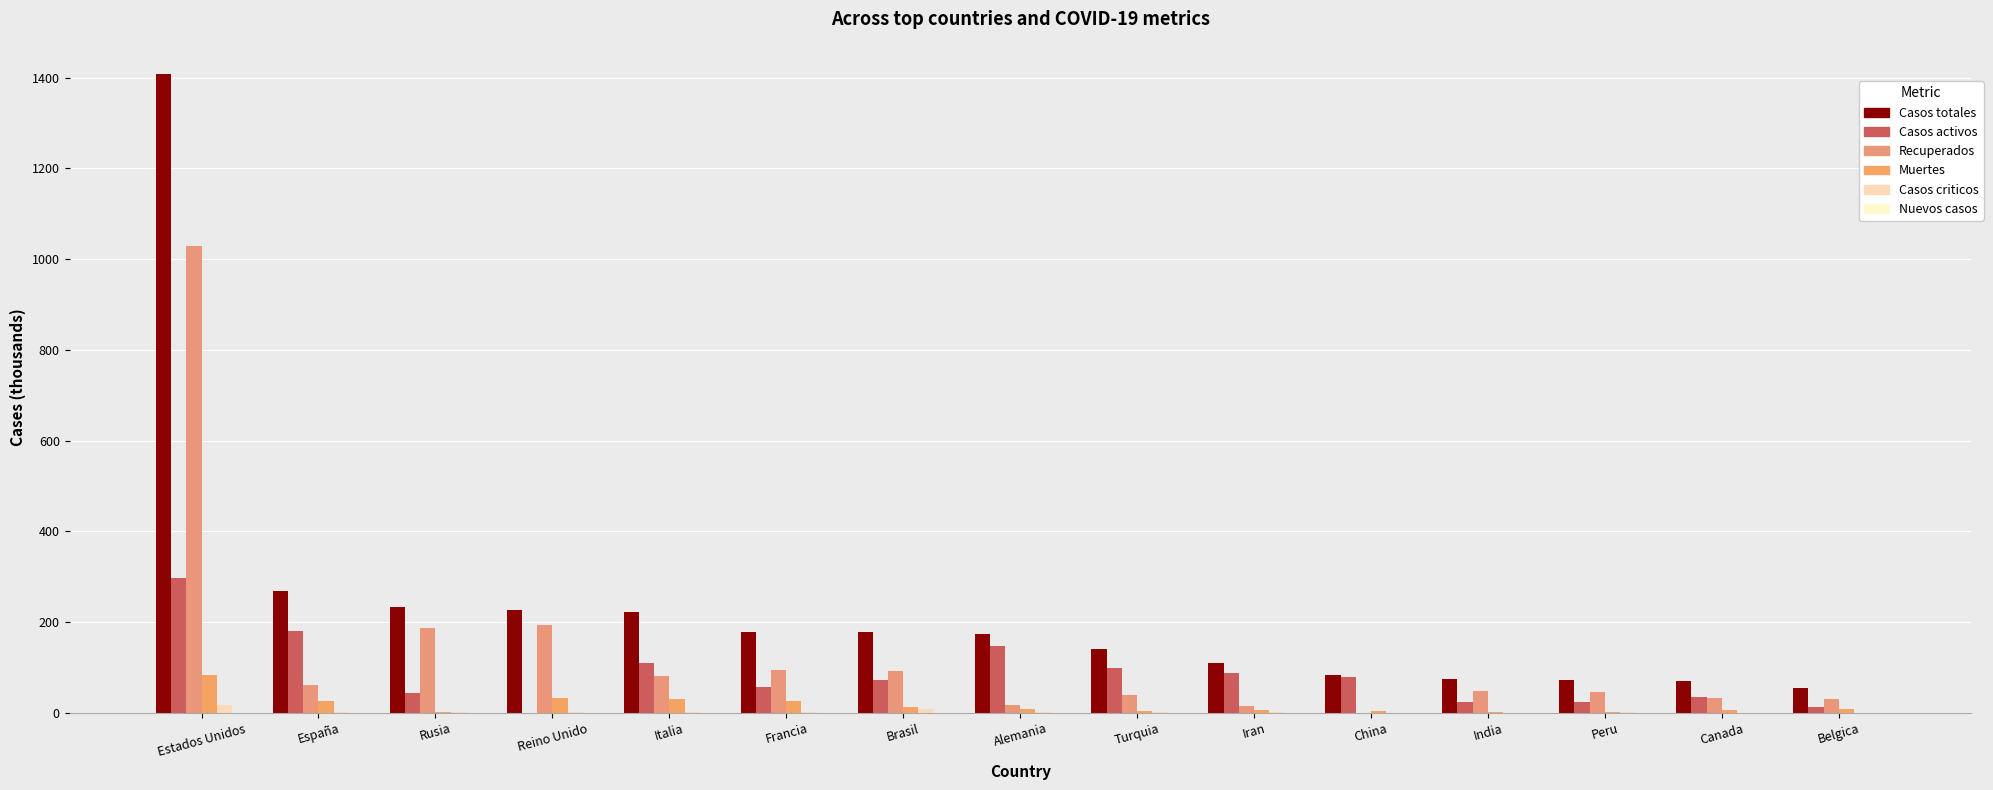

True or false: Muertes has a value of 39.8 at Francia.

False